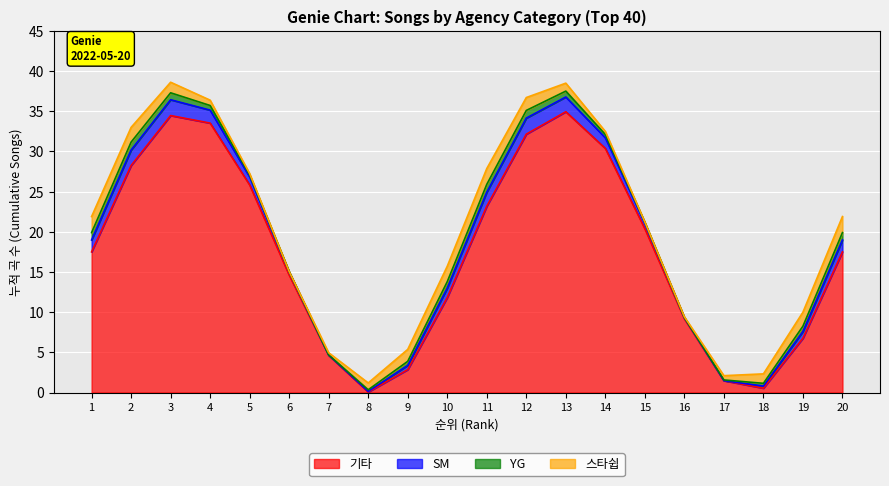

At 7, list the series in order from largest to smallest.

기타, SM, 스타쉽, YG